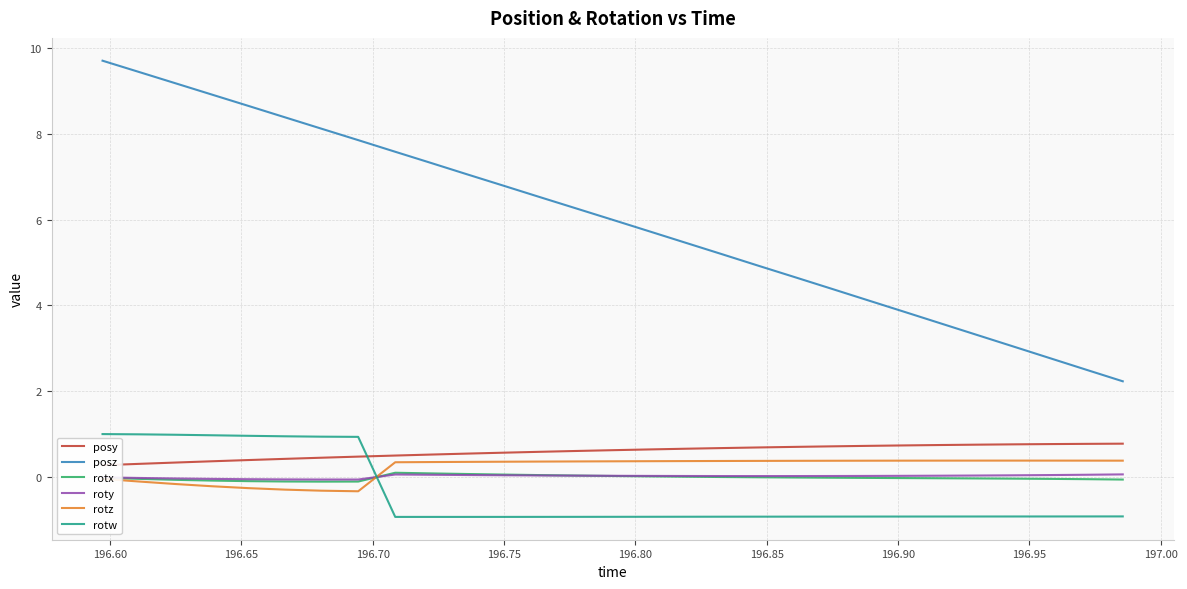

Is this an area chart (filled region under the line)?

No